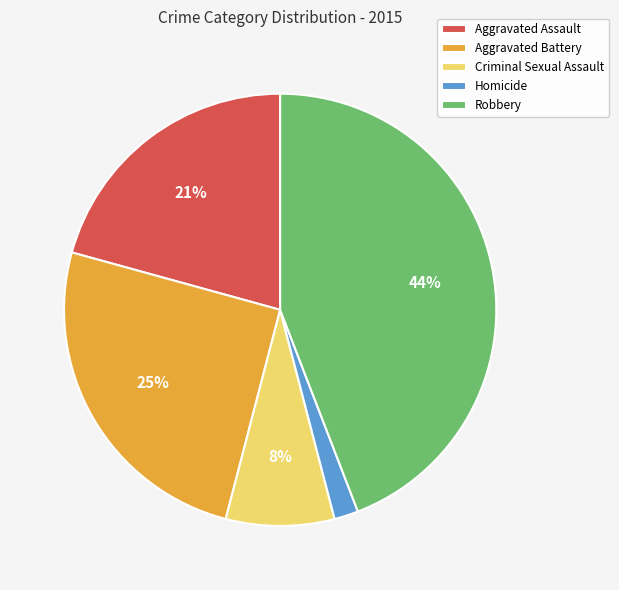

True or false: Aggravated Assault accounts for 21% of the total.

True